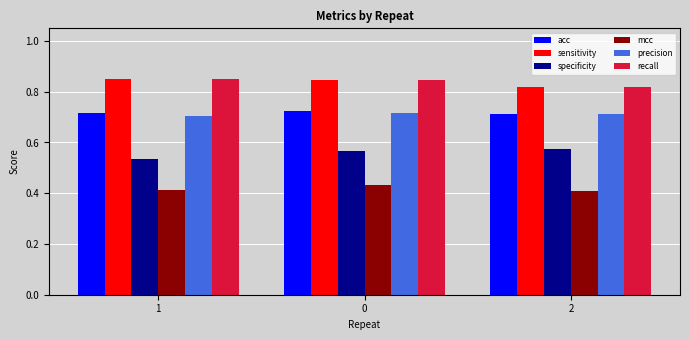

Is the value of recall at 1 greater than the value of precision at 2?

Yes